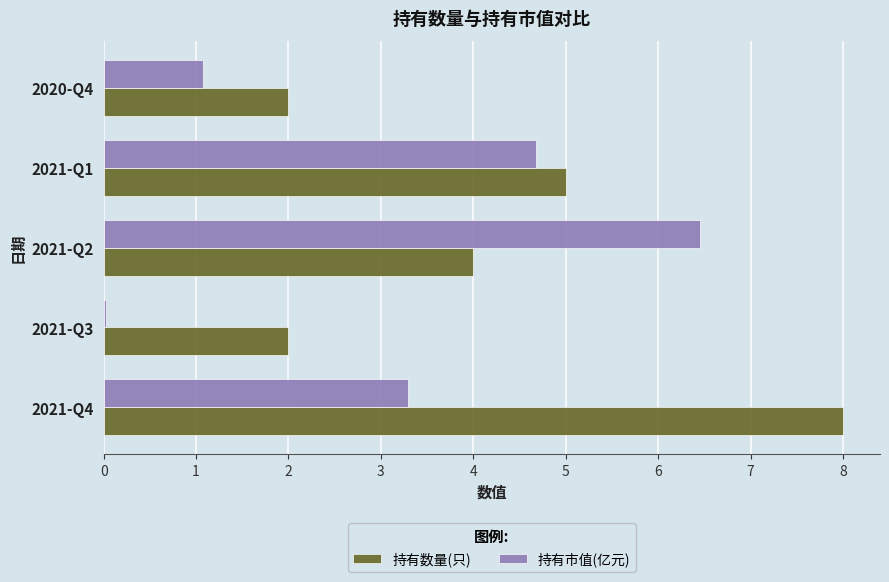

At which category is the sum across all series the highest?

2021-Q4